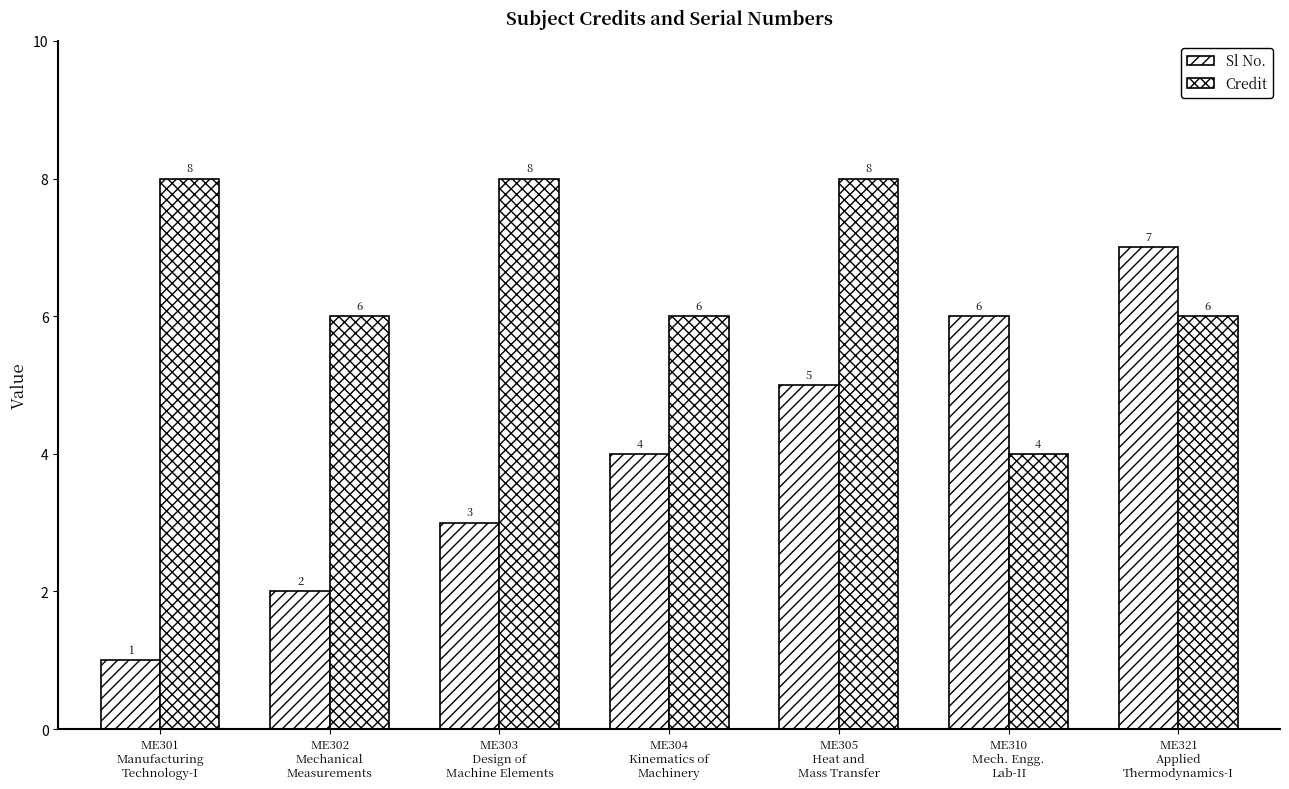

What is the spread (max minus min) of values at ME310
Mech. Engg.
Lab-II?

2